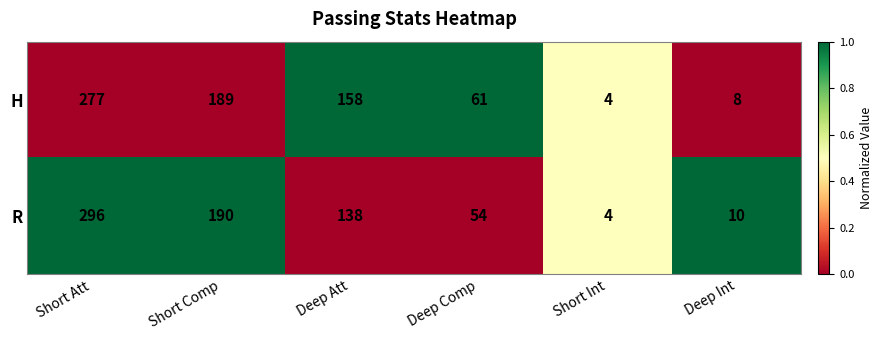

What is the total value across all series at Deep Comp?

115